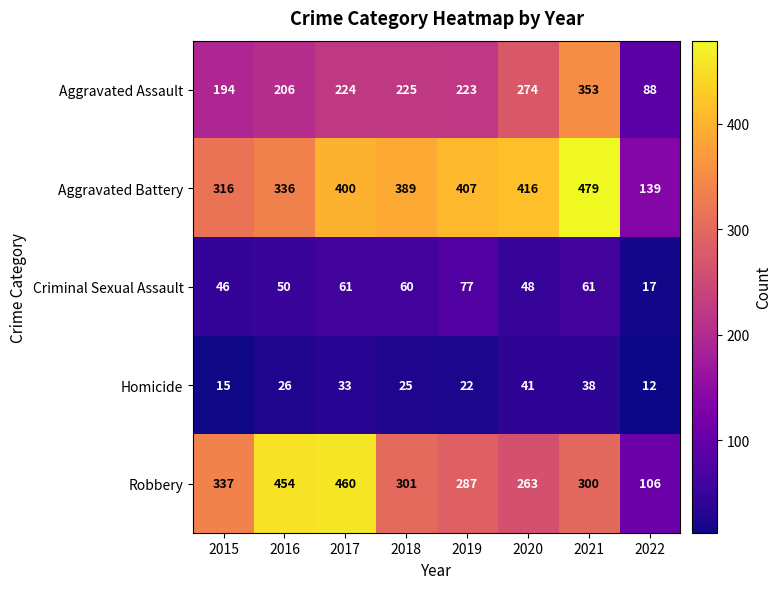

What is the total value across all series at 2015?

908